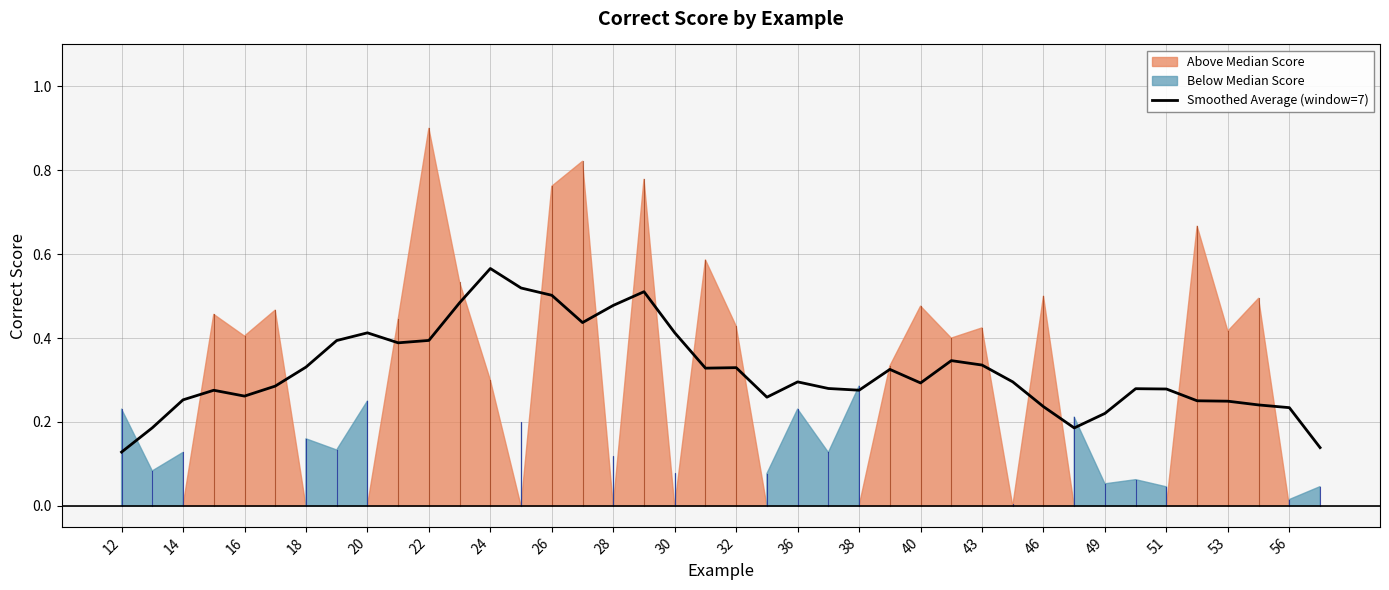

What is the smallest value displayed?

0.1